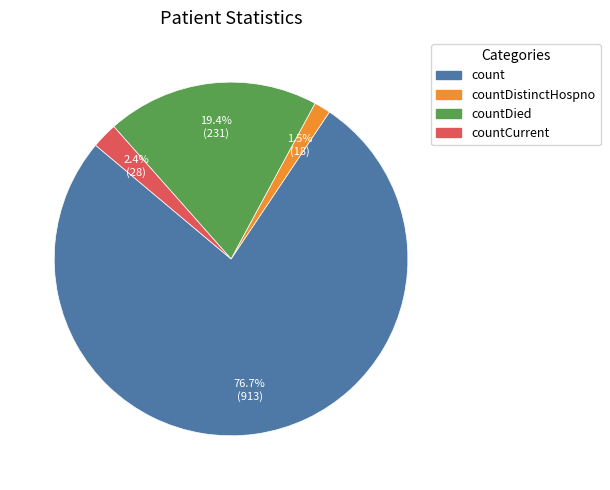

Does any single category account for the majority?

Yes